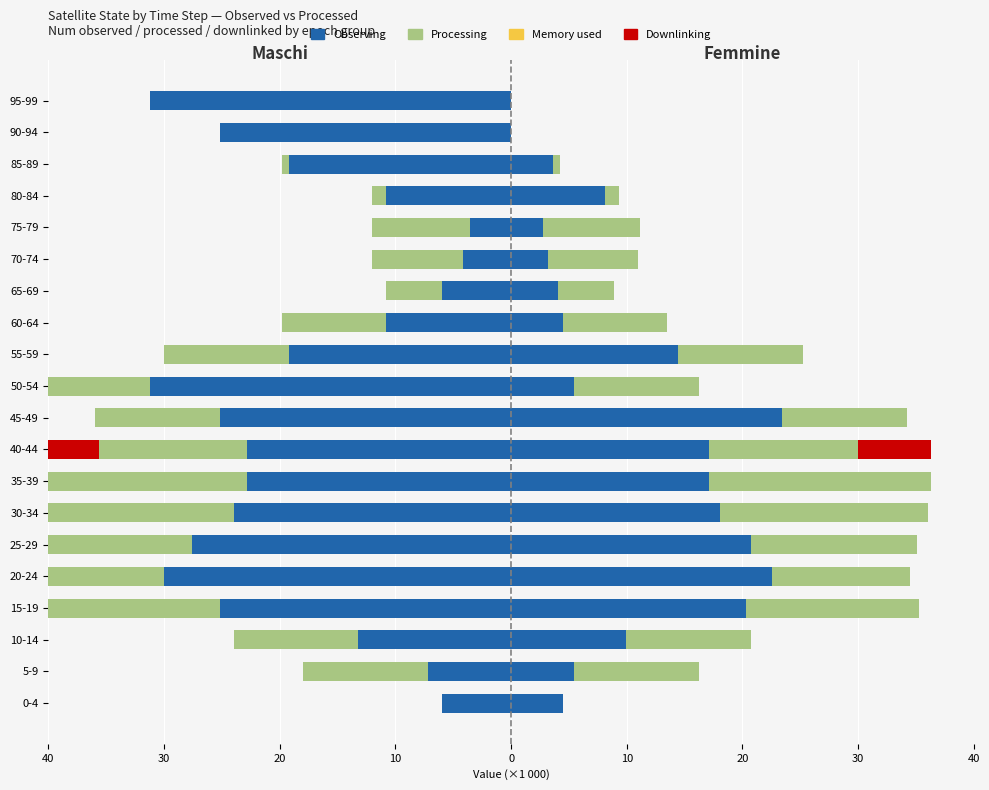

True or false: Processing has a value of -15.5 at 55-59.

False